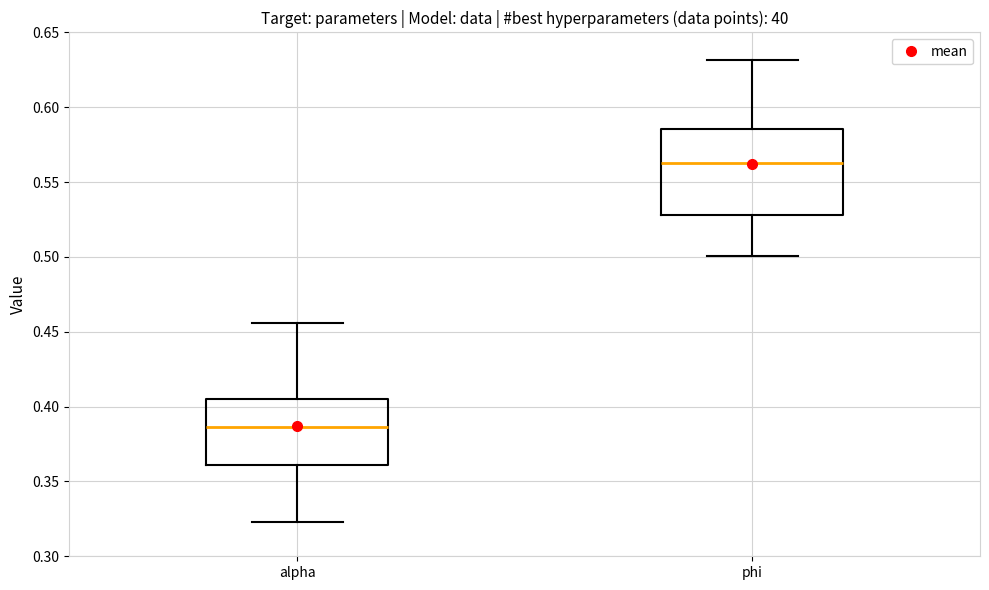

Which box has the lowest median line?

alpha